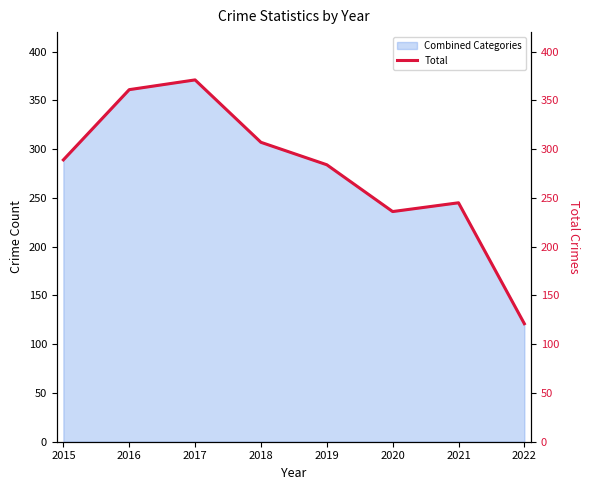

At which category does the data reach its first local peak?

2017